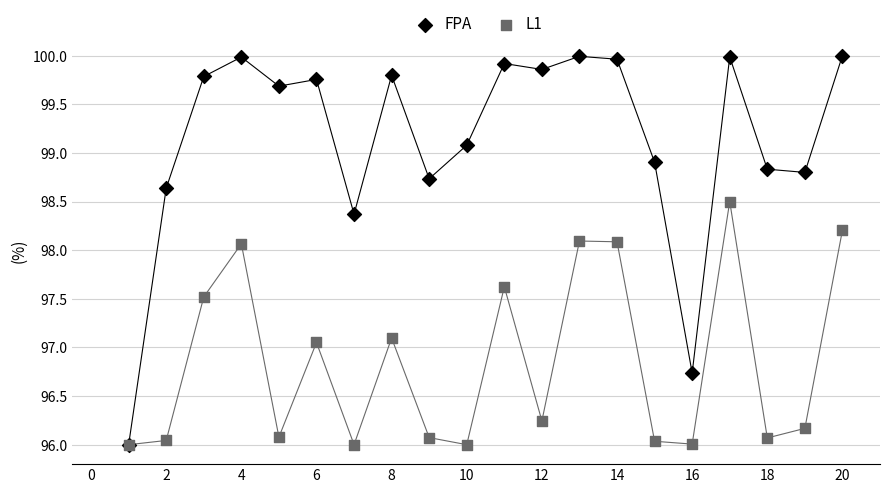

What are all the series names shown in the legend?

FPA, L1